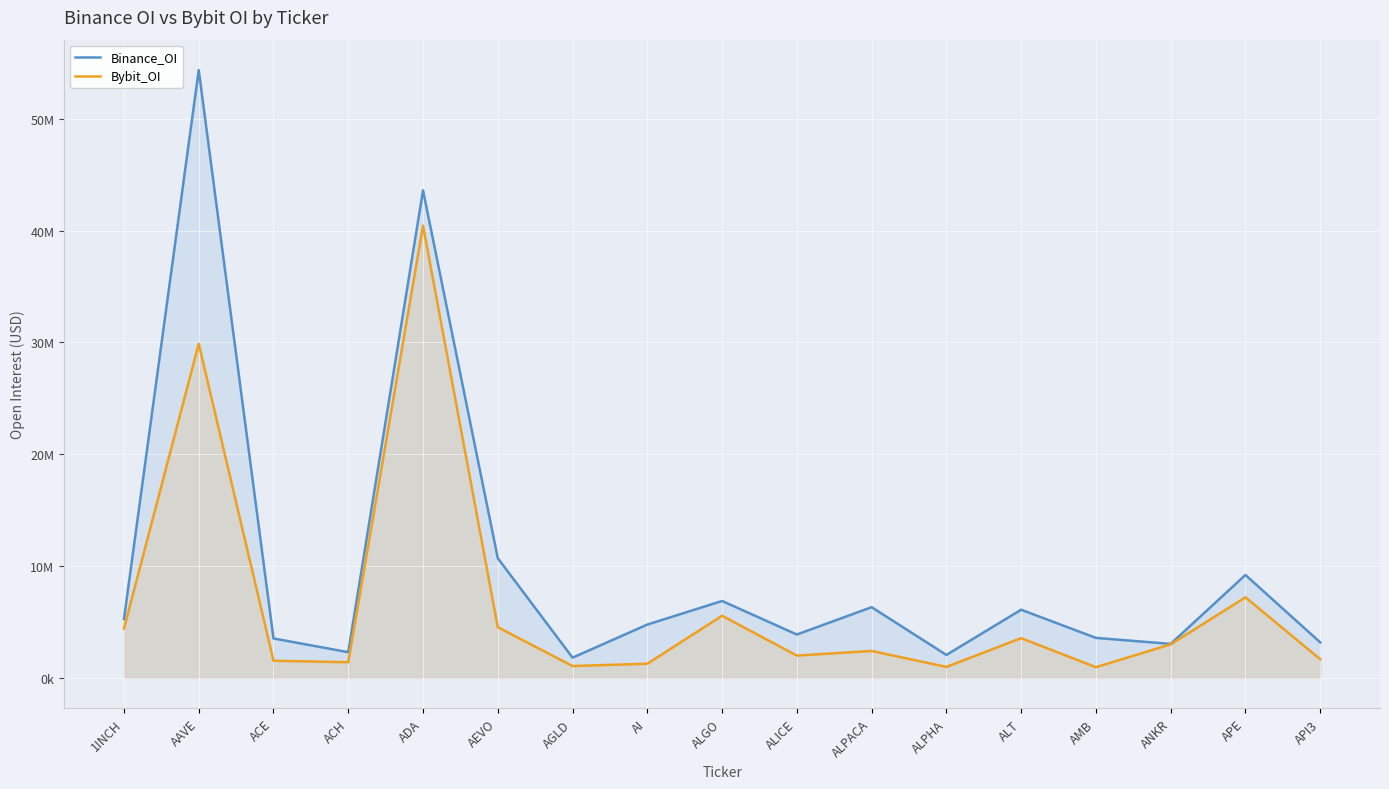

The value of Binance_OI at AMB is 3583459. True or false?

True